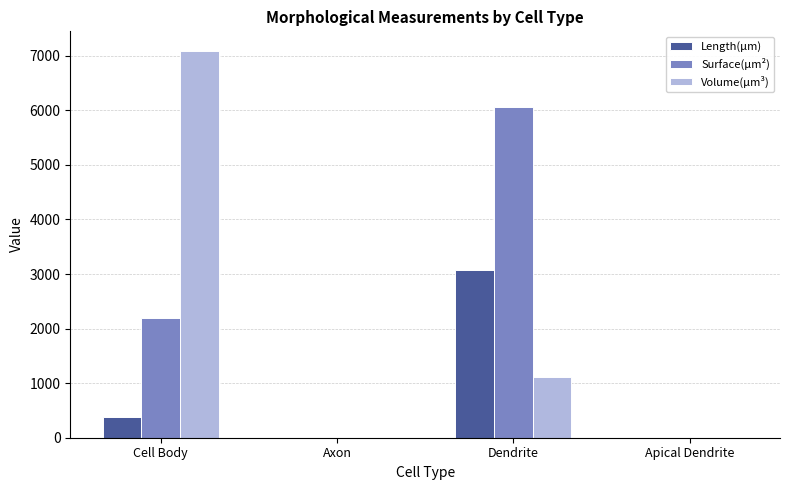

How many values in the Surface(µm²) series exceed 2184?

2